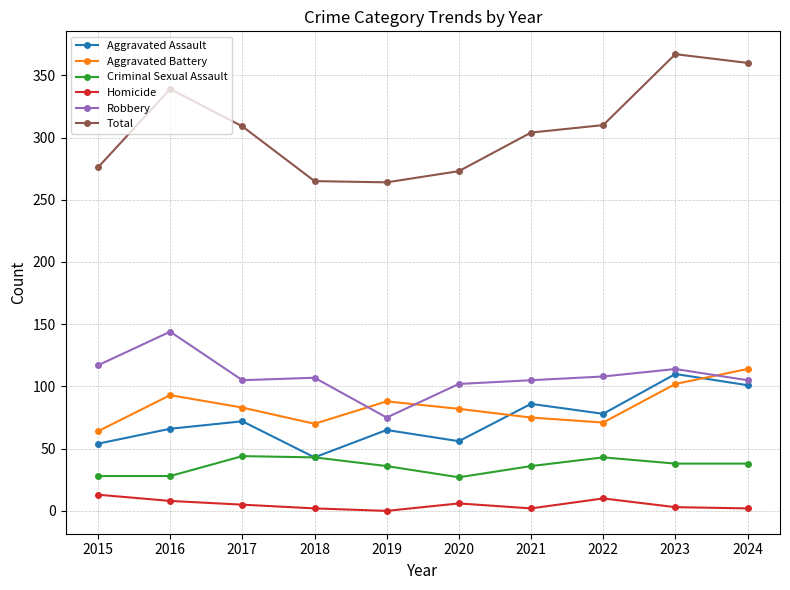

At which category does Aggravated Assault reach its first local peak?

2017